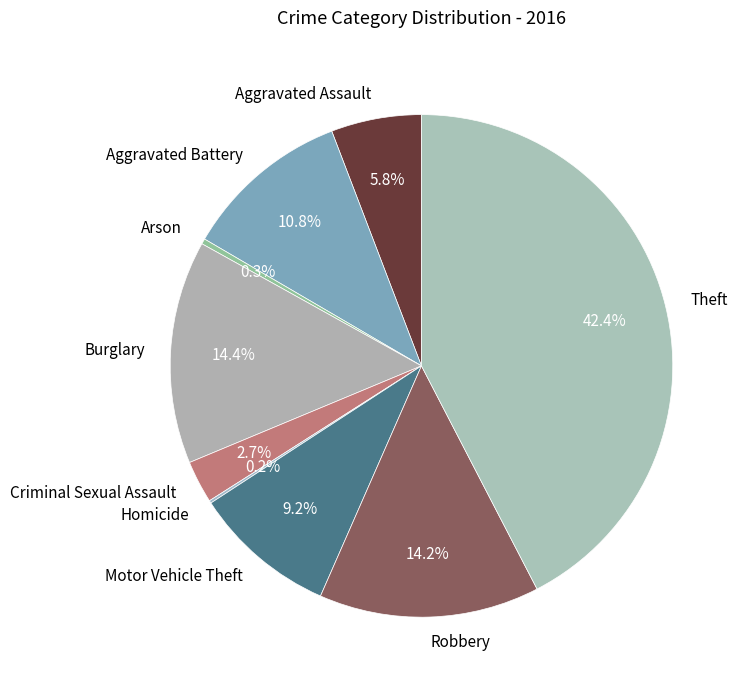

What percentage is the Robbery slice, to the nearest percent?

14%